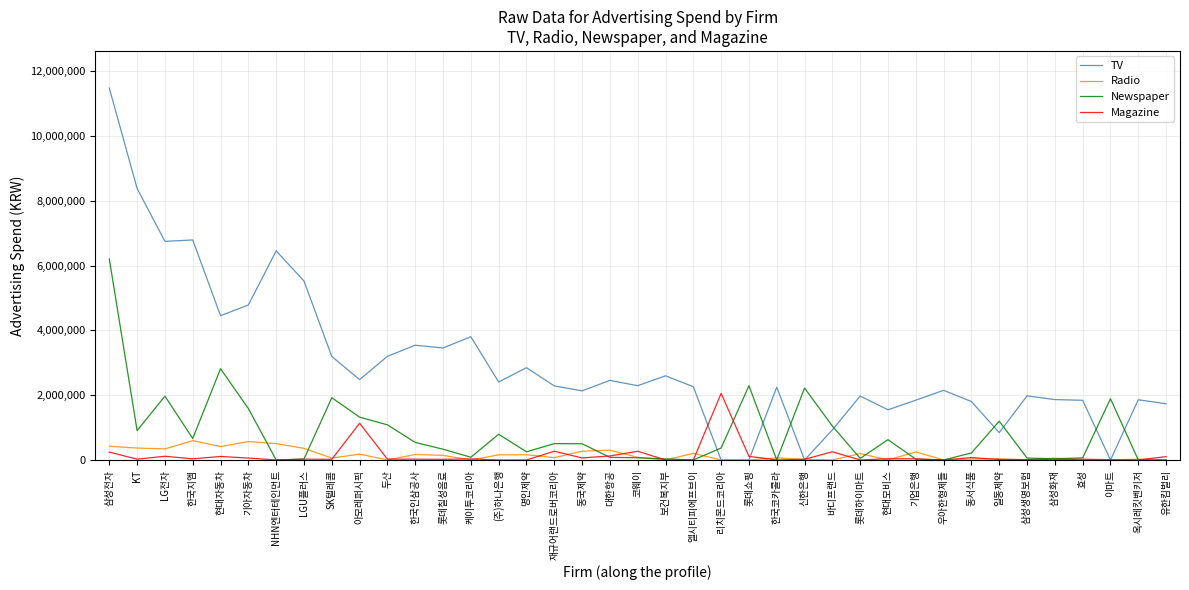

List the series in order of their peak value, highest first.

TV, Newspaper, Magazine, Radio